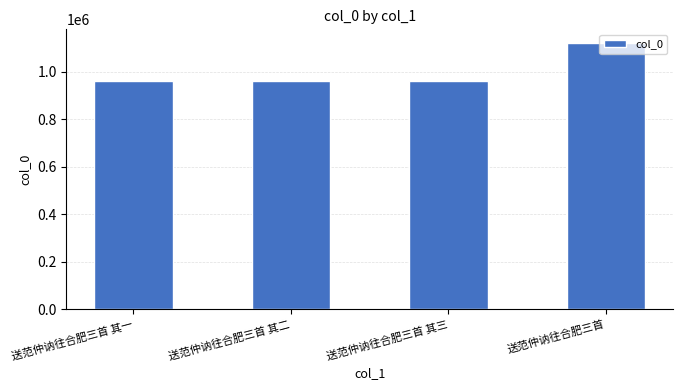

Which has a higher value, 送范仲讷往合肥三首 or 送范仲讷往合肥三首 其三?

送范仲讷往合肥三首